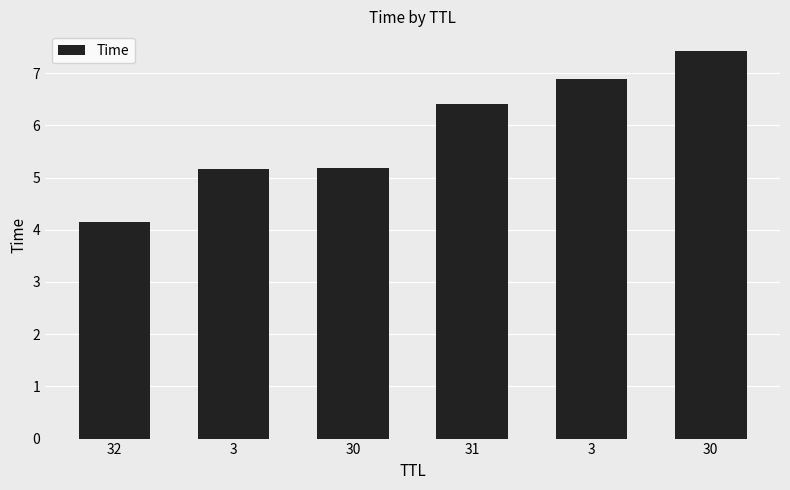

Does the chart contain any negative values?

No